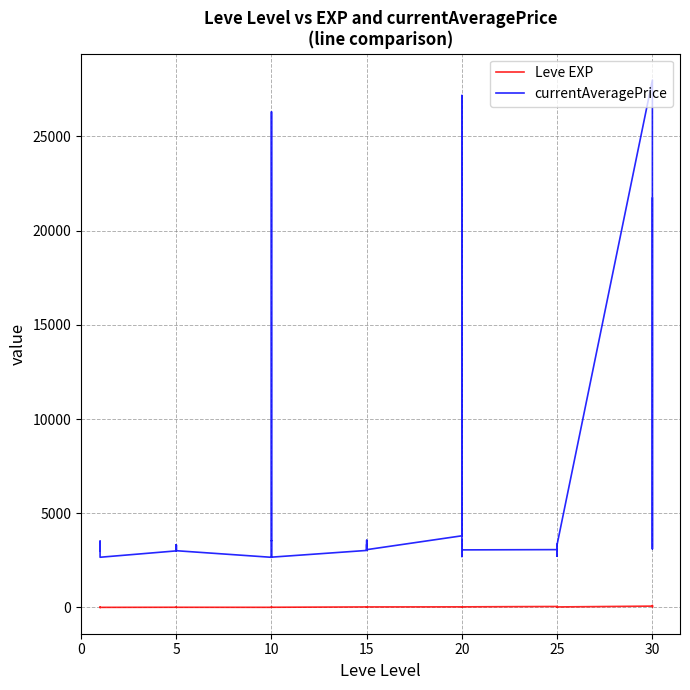

True or false: currentAveragePrice has more than 2 points higher than both neighbors.

True